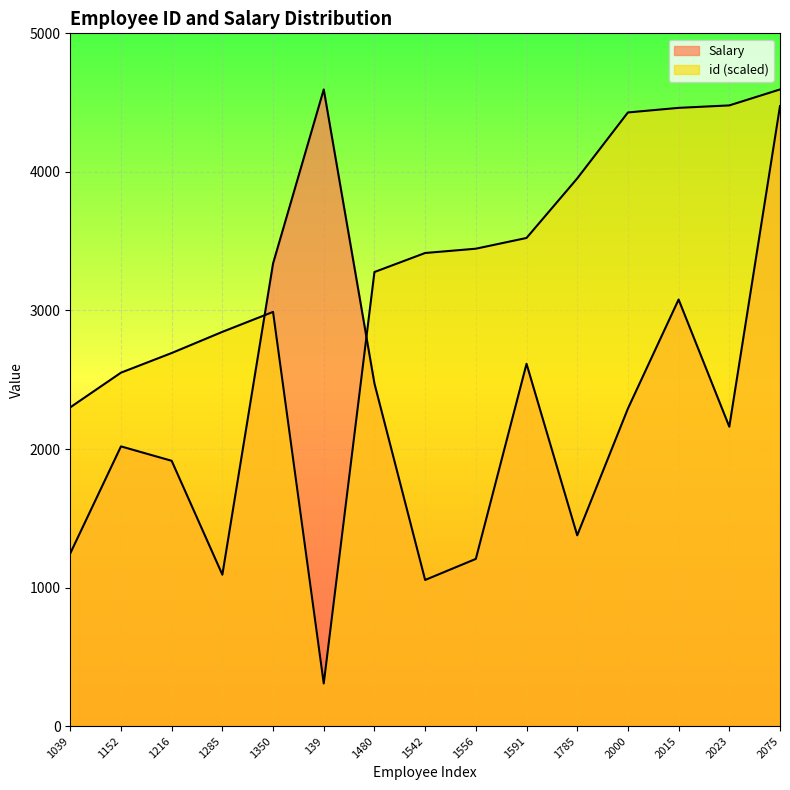

Where do id and Salary first cross each other?

1285 and 1350